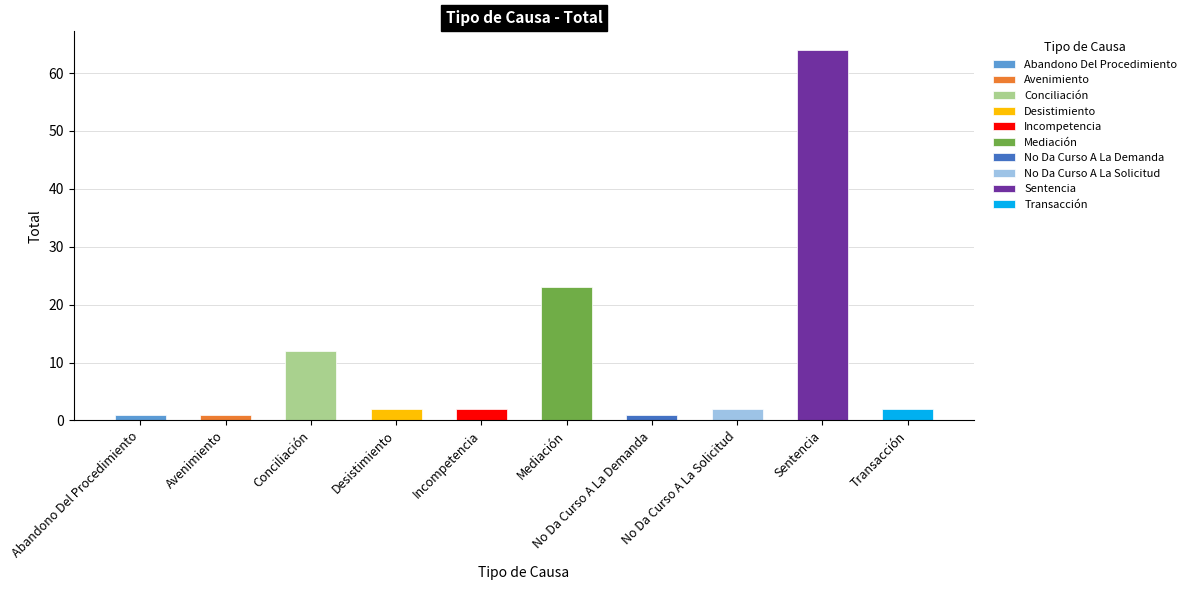

What is the sum of all values?

110